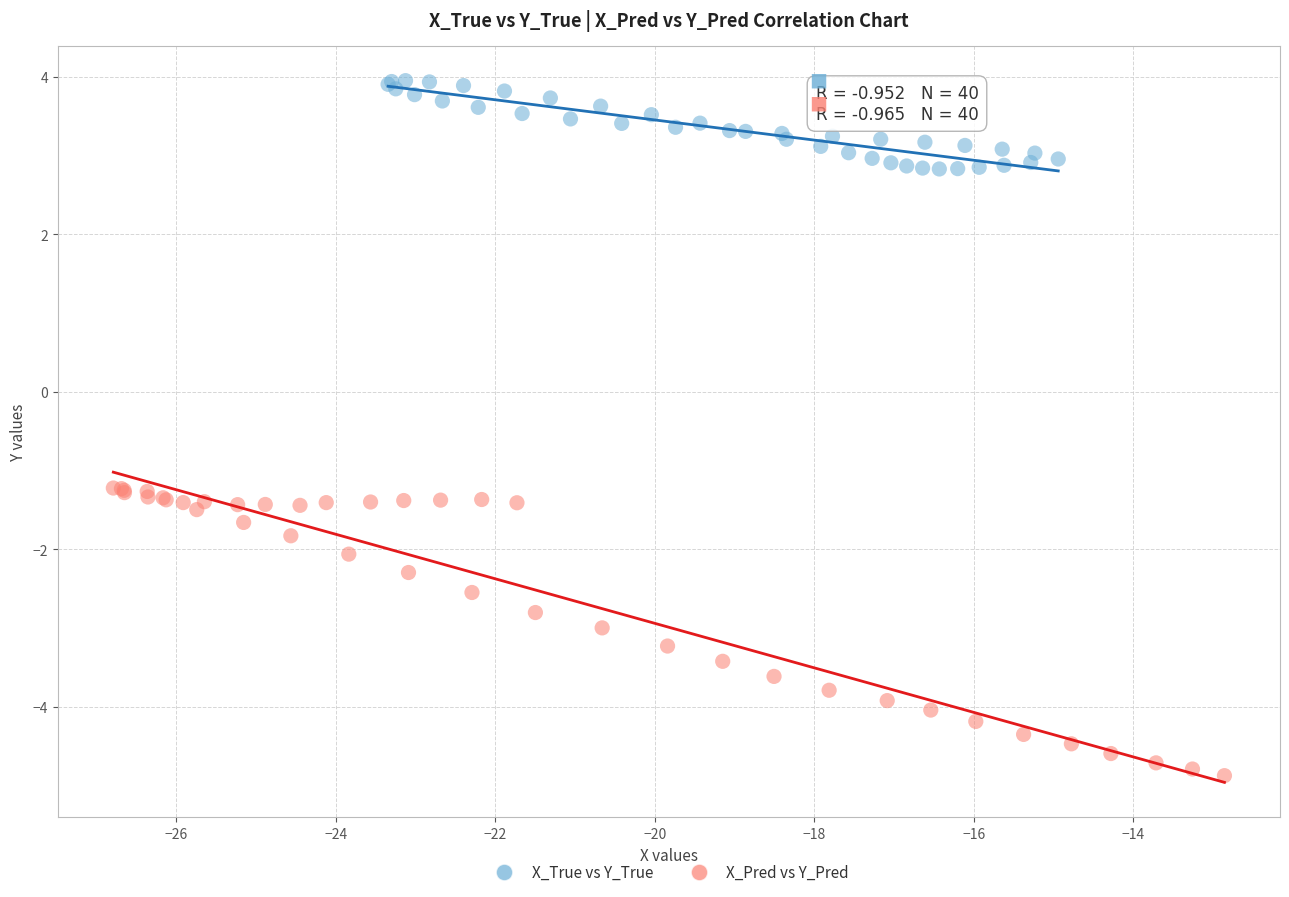

Which series contains the lowest Y value?

X_Pred vs Y_Pred